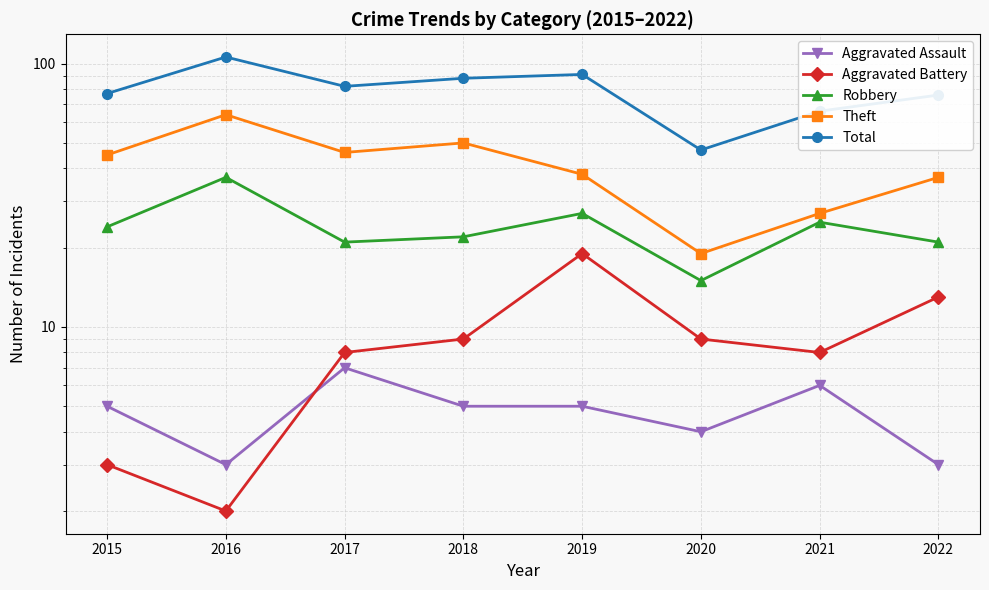

What are all the series names shown in the legend?

Aggravated Assault, Aggravated Battery, Robbery, Theft, Total